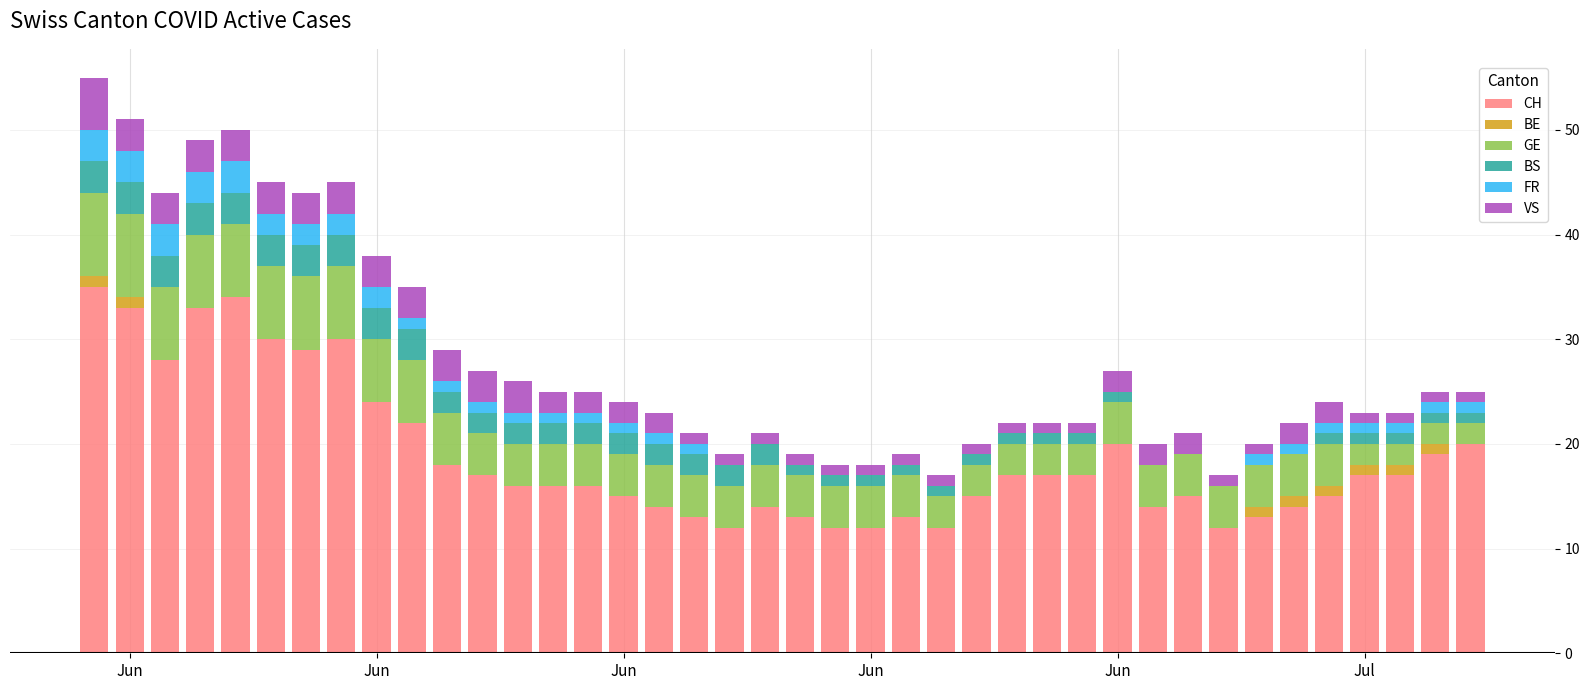

What is the highest value of the CH series?

35